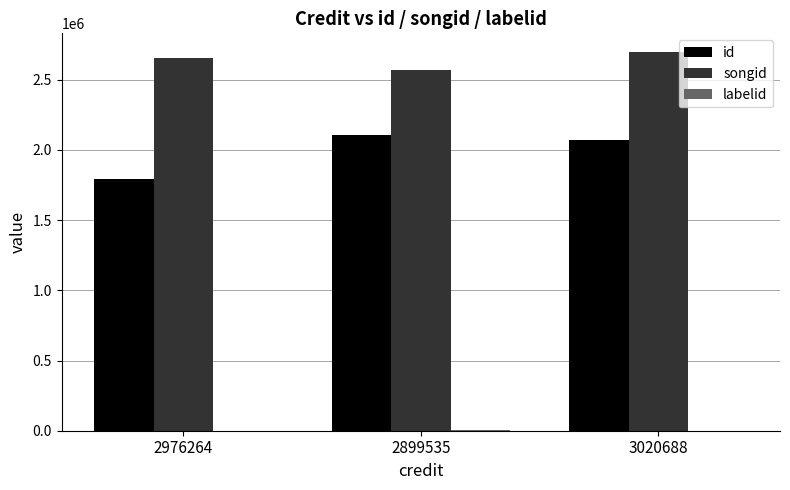

Are the bars grouped side by side (vs. stacked)?

Yes